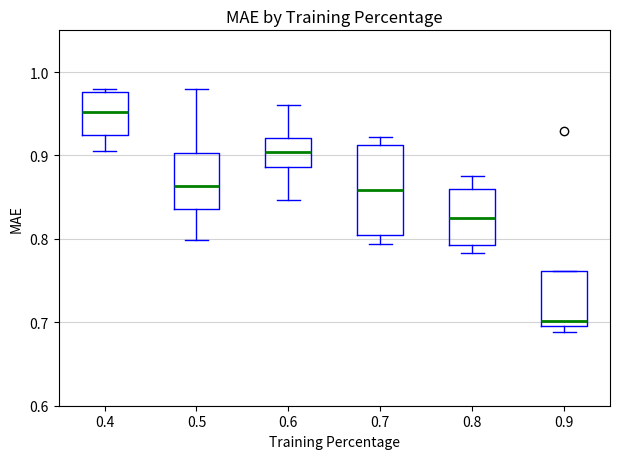

Where does the median line of the box at x = 0.6 sit on the y-axis? The values are not printed on the chart, so give them approximately, as read against the axis.

0.90